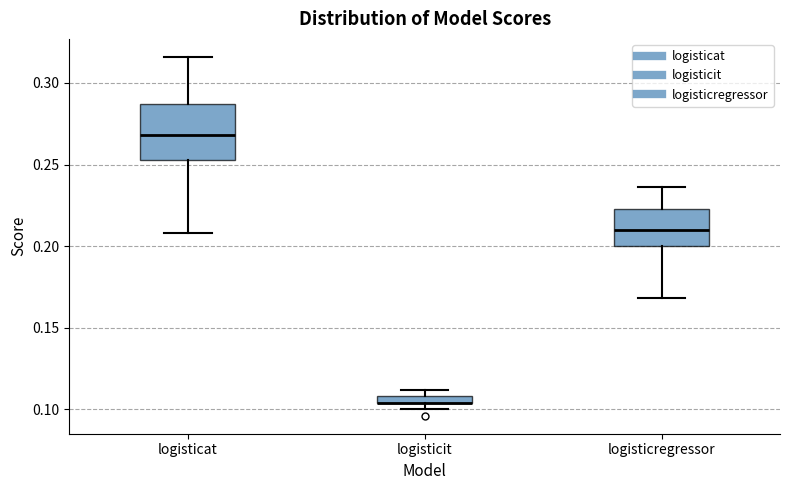

Where is the upper edge of the box for logisticregressor on the y-axis? The values are not printed on the chart, so give them approximately, as read against the axis.

0.225